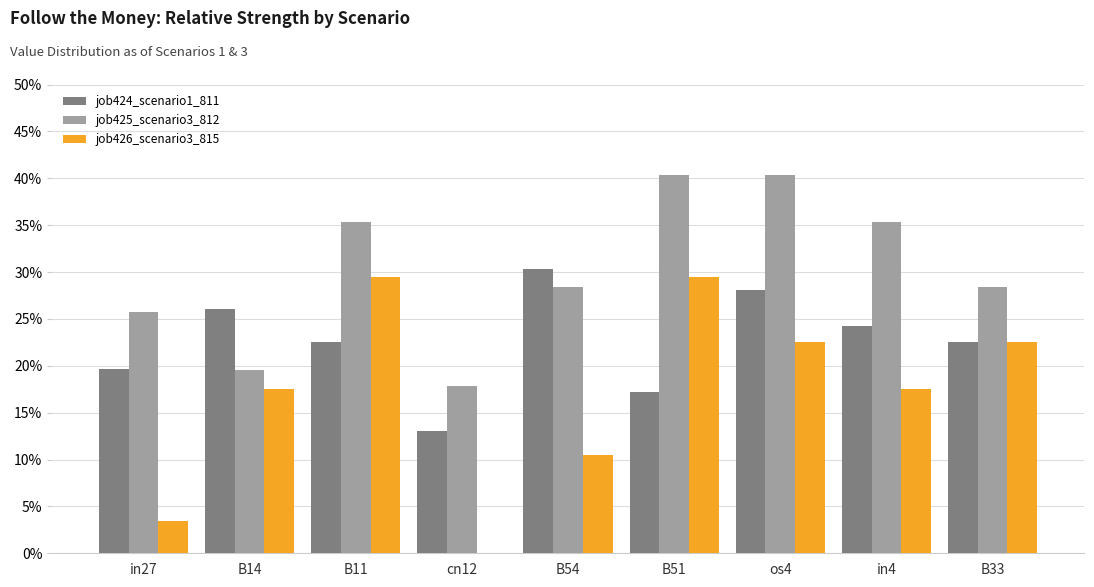

Which series has the largest total across all categories?

job425_scenario3_812